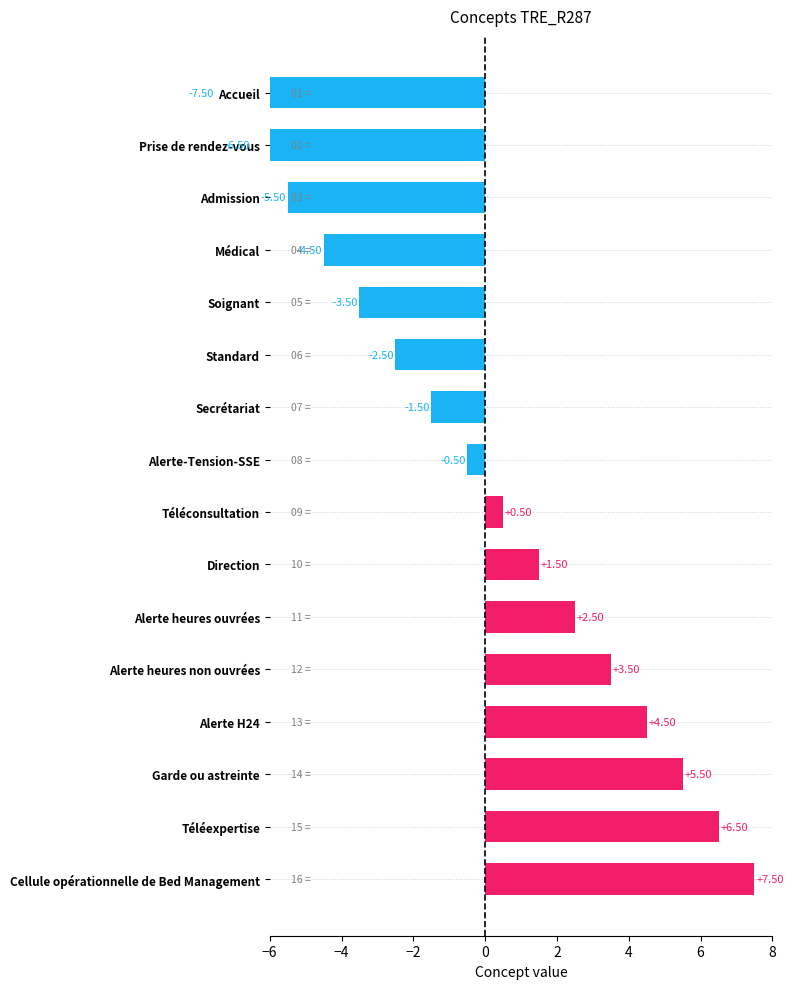

The chart shows a value of -9.0 at Admission. True or false?

False